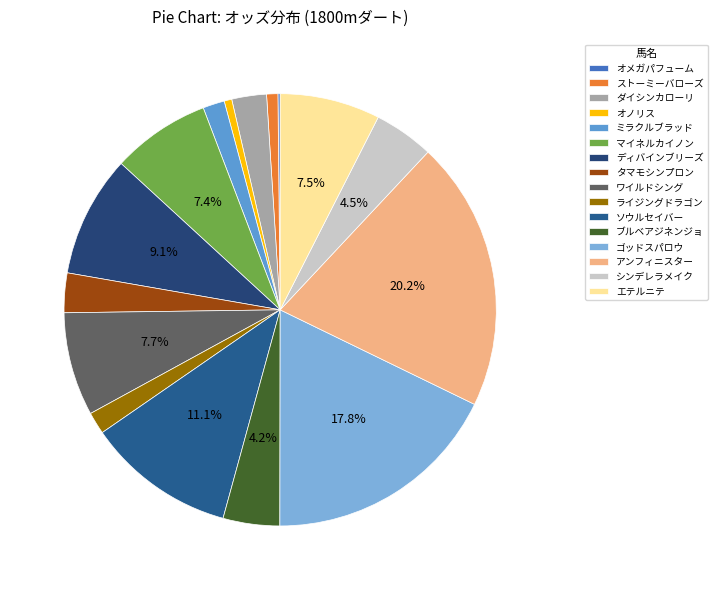

Does ミラクルブラッド account for over 50% of the chart?

No